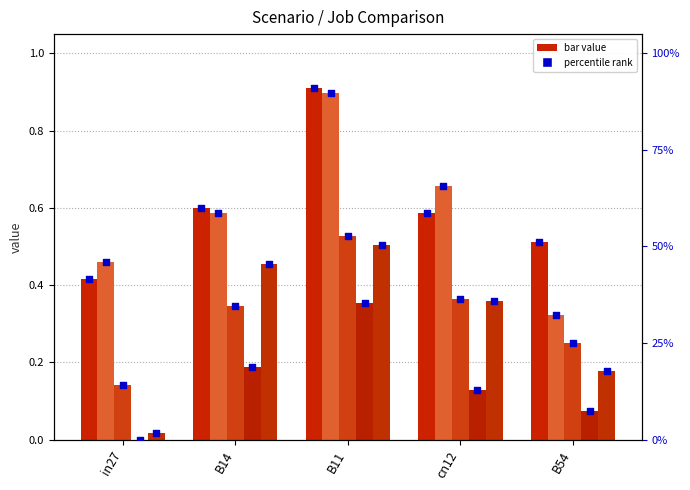

At which category is the sum across all series the highest?

B11